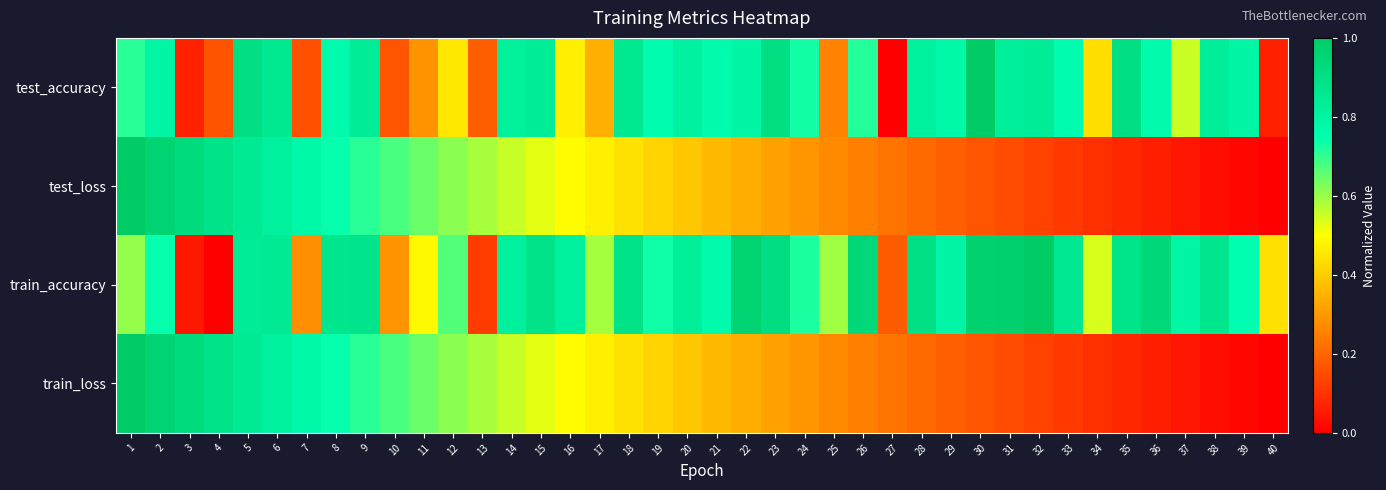

Which category has the highest value across all series?

30